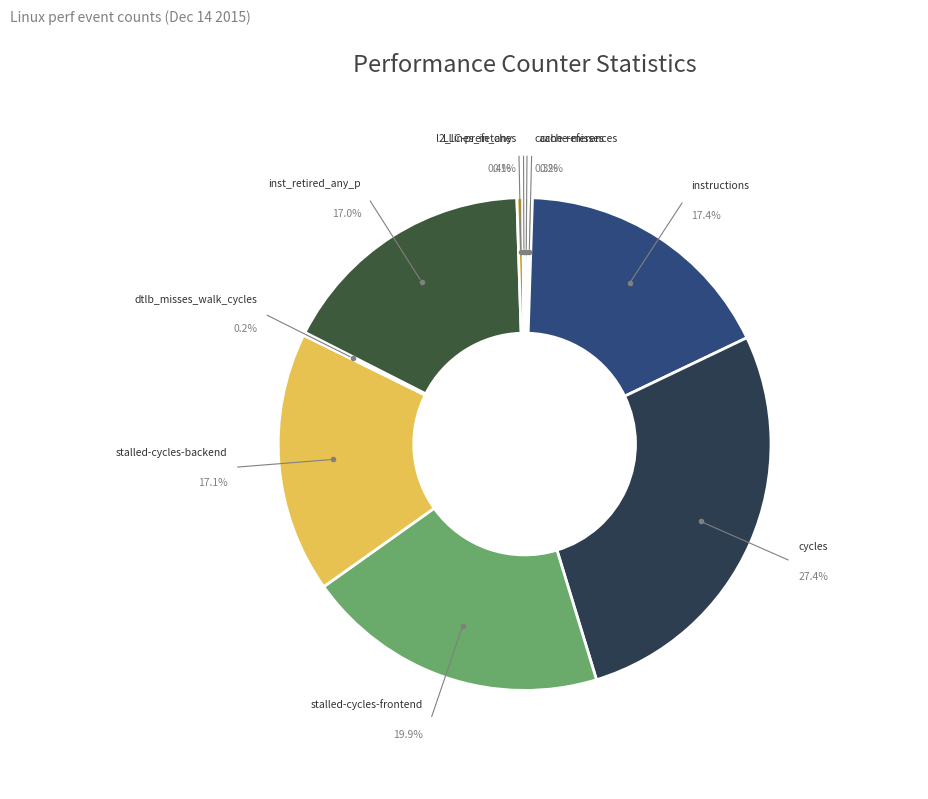

Rank the categories by value from lowest to highest.

LLC-prefetches, dtlb_misses_walk_cycles, cache-misses, cache-references, l2_lines_in_any, inst_retired_any_p, stalled-cycles-backend, instructions, stalled-cycles-frontend, cycles